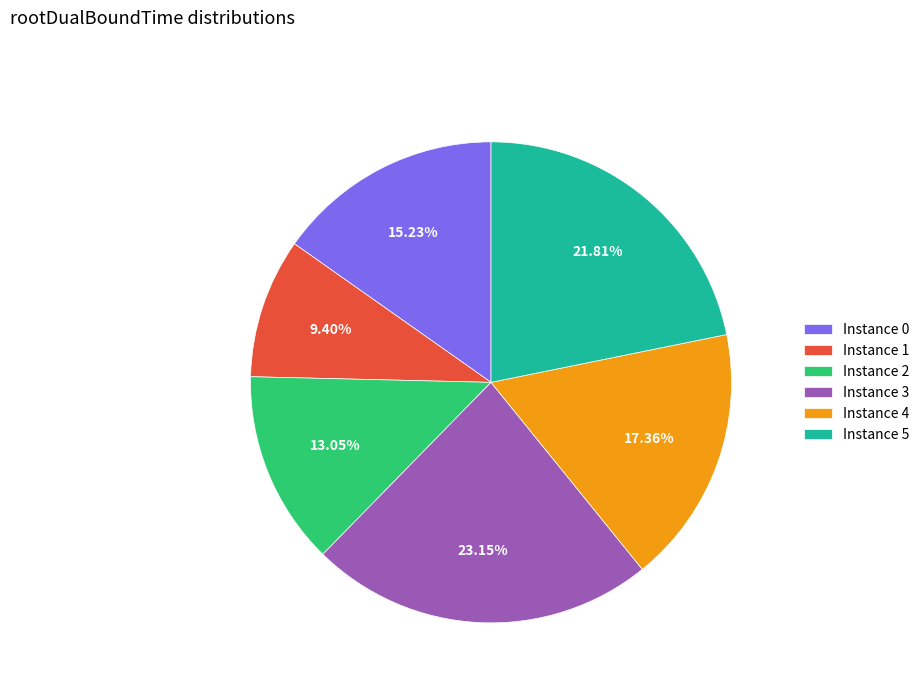

How many slices are in this pie chart?

6